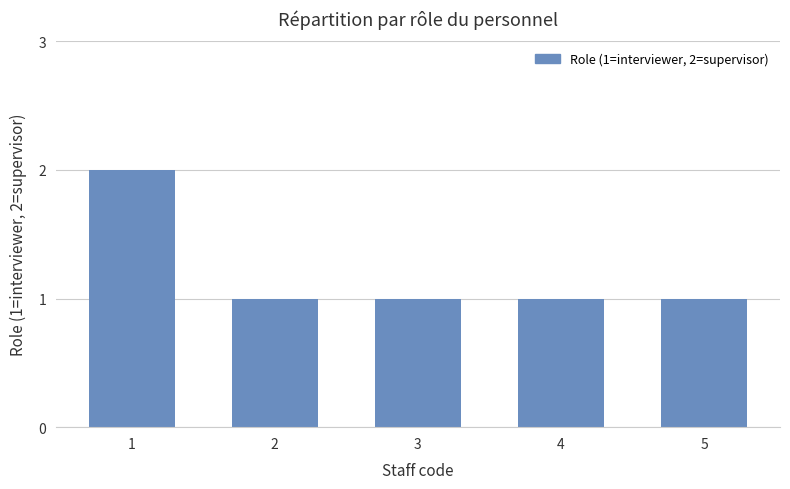

Does the chart contain any negative values?

No